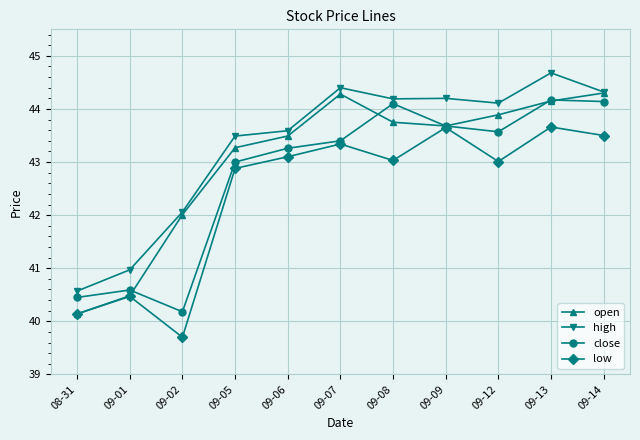

What is the difference between the highest and lowest values at 09-13?

1.0